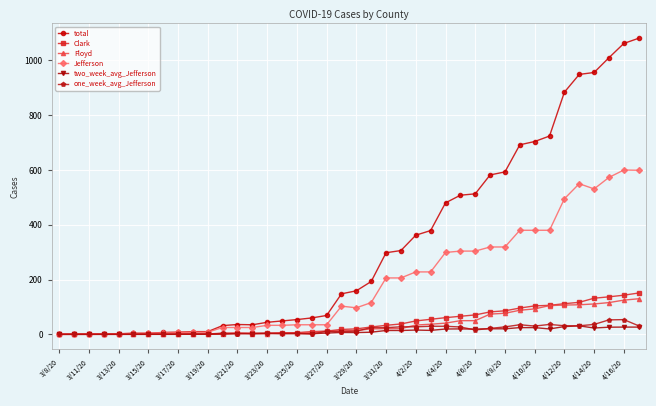

How many distinct data groups are displayed?

6